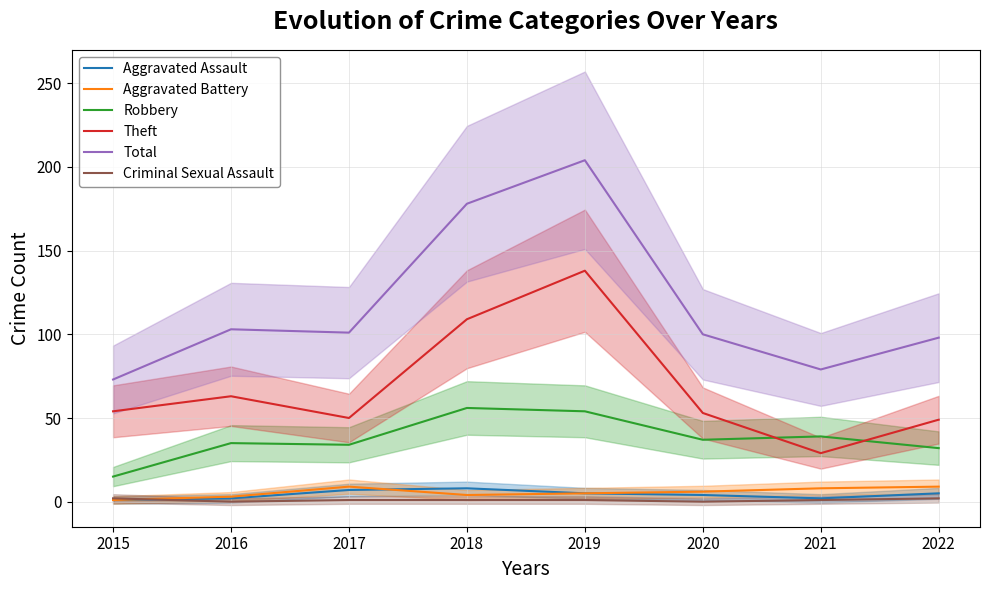

What is the total value across all series at 2015?

146